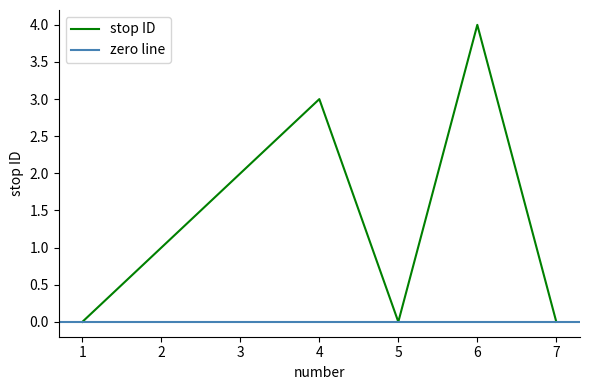

What value does the data have at 2?

1